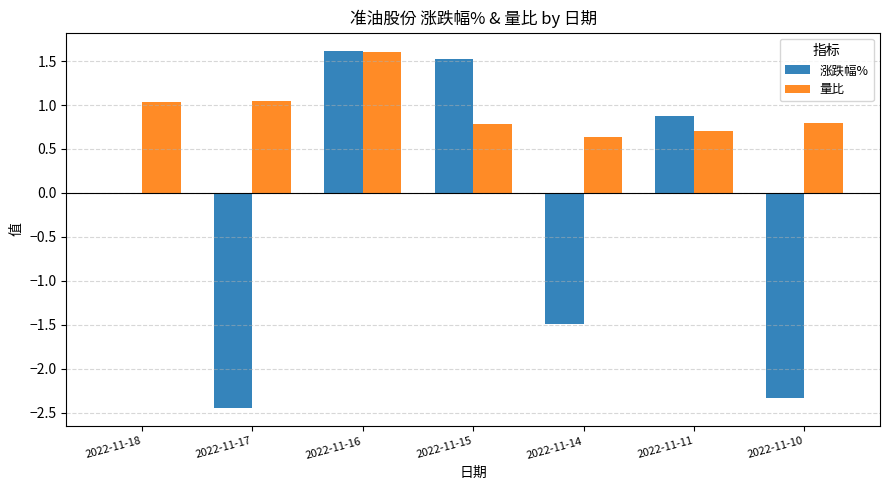

At which category does the chart reach its peak across all series?

2022-11-16